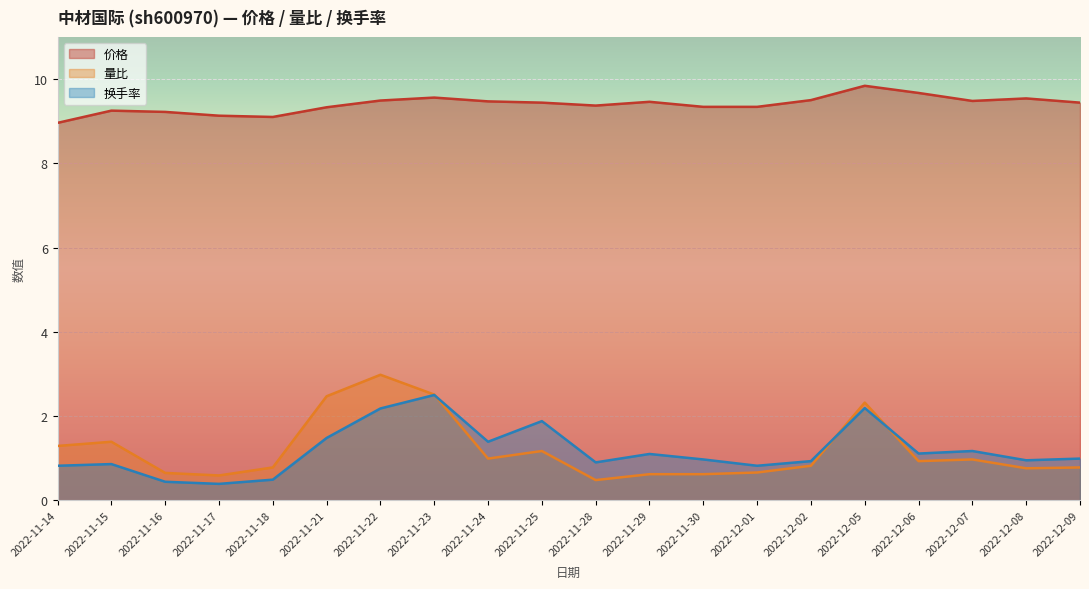

What is the spread (max minus min) of values at 2022-12-07?

8.5